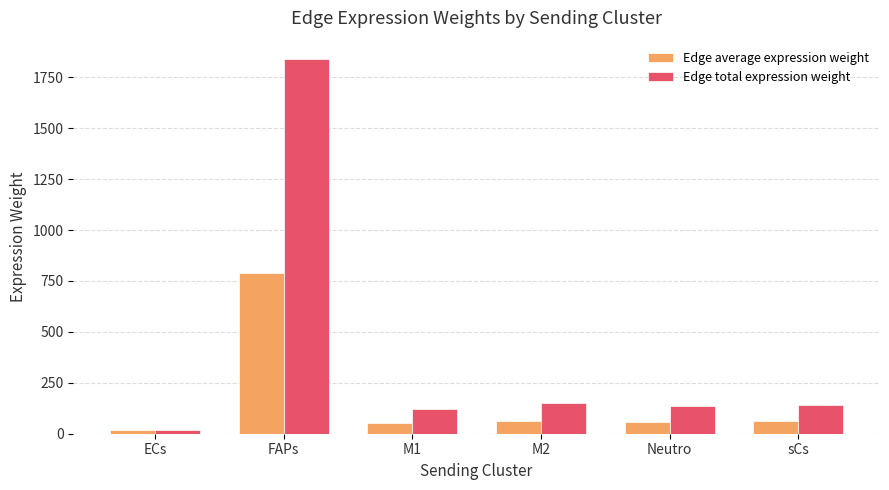

What is the minimum value shown in the chart?

17.2